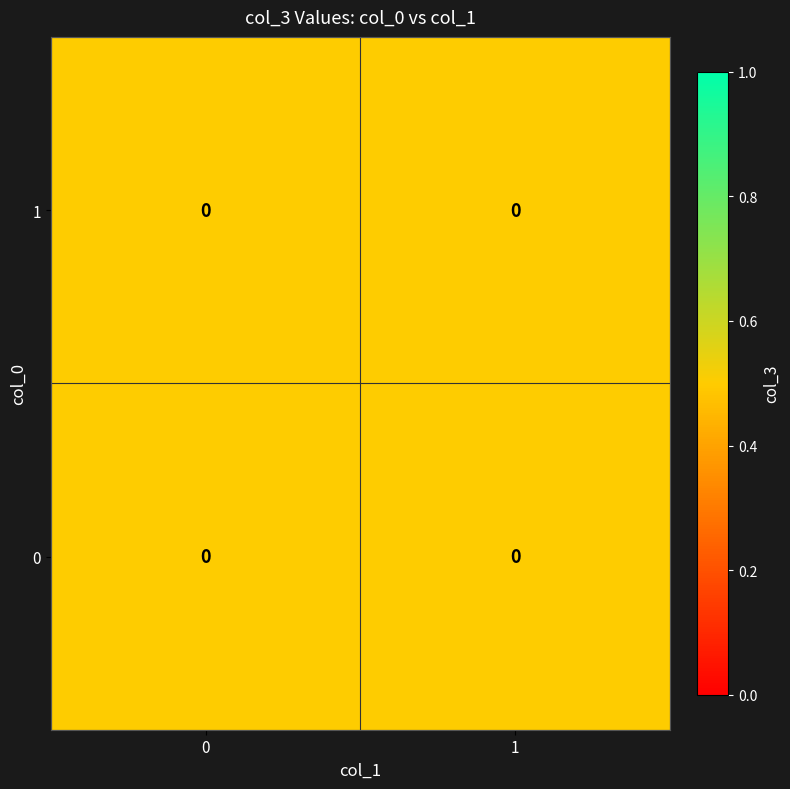

The 1 series shows 2 at 4. True or false?

False